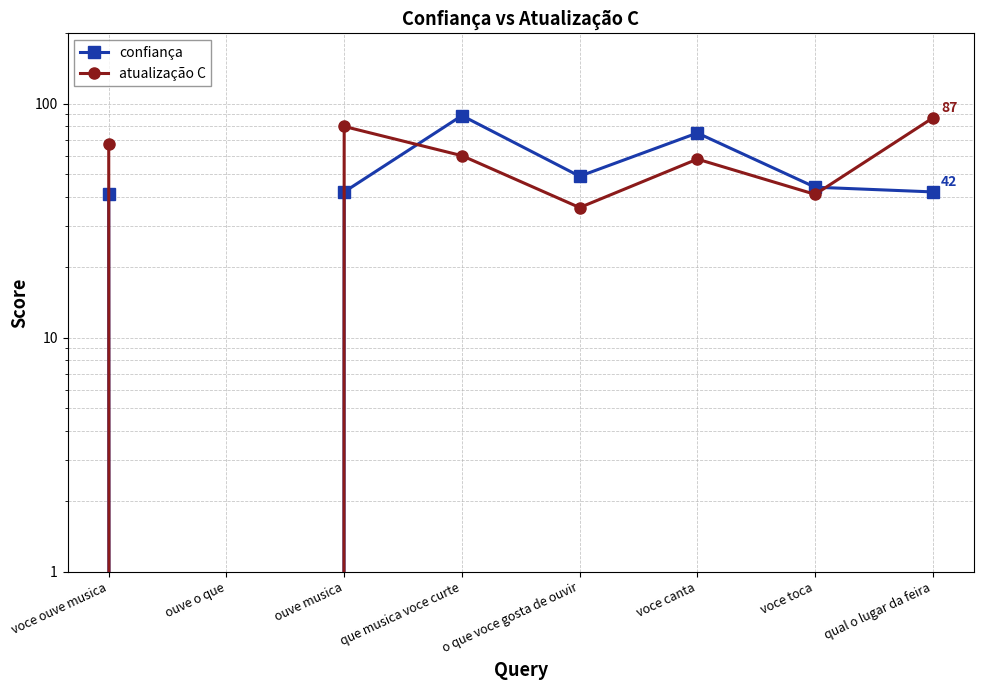

Where do confiança and atualização C first cross each other?

ouve musica and que musica voce curte